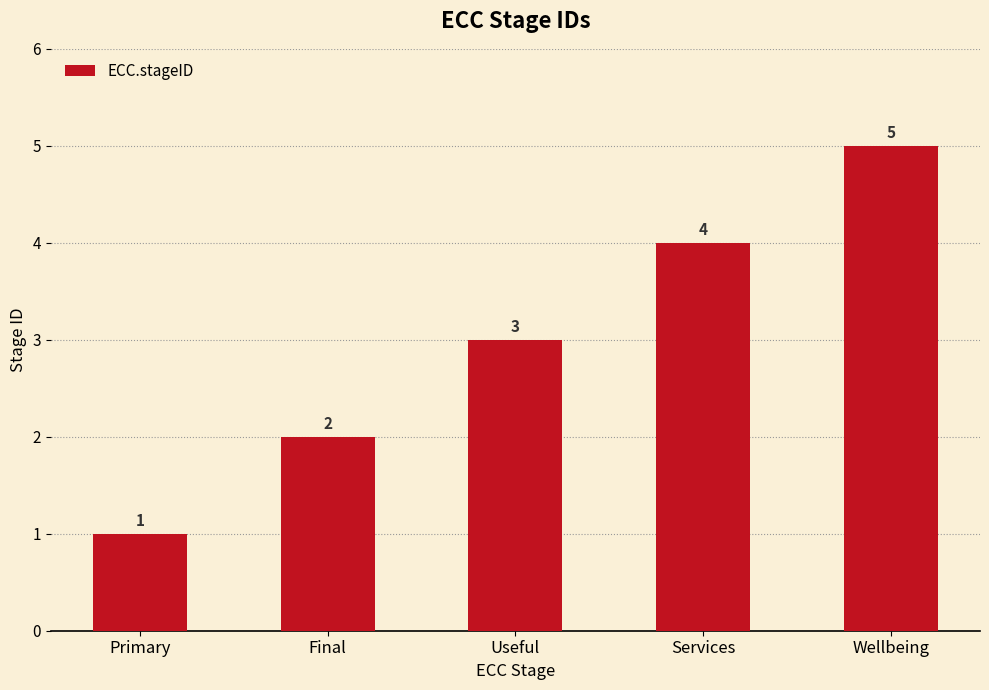

Rank the categories by value from lowest to highest.

Primary, Final, Useful, Services, Wellbeing